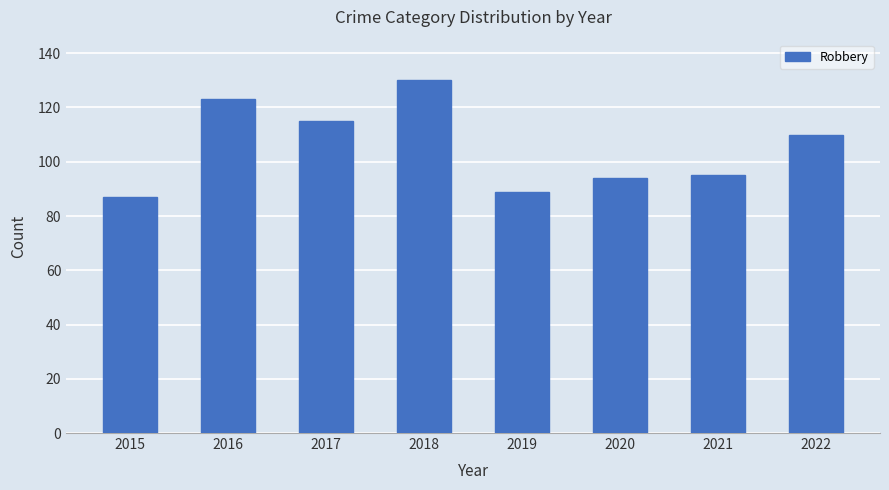

Where does the data first go above 110?

2016